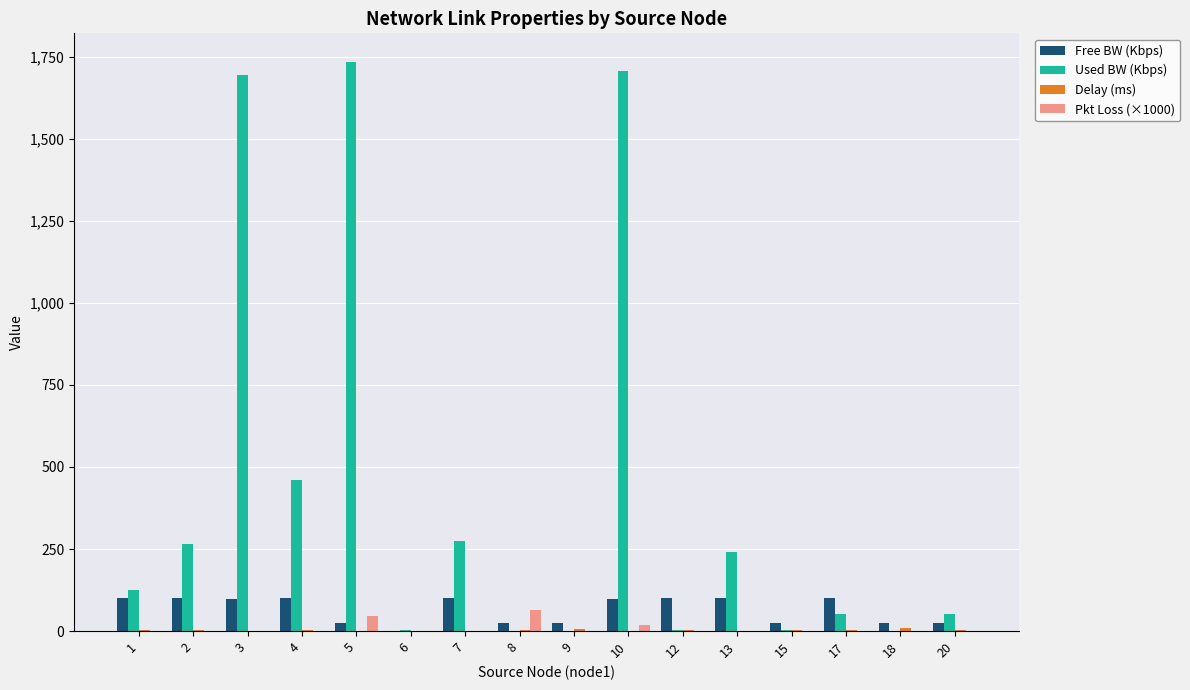

What is the sum of all Free BW (Kbps) values?

1044.9